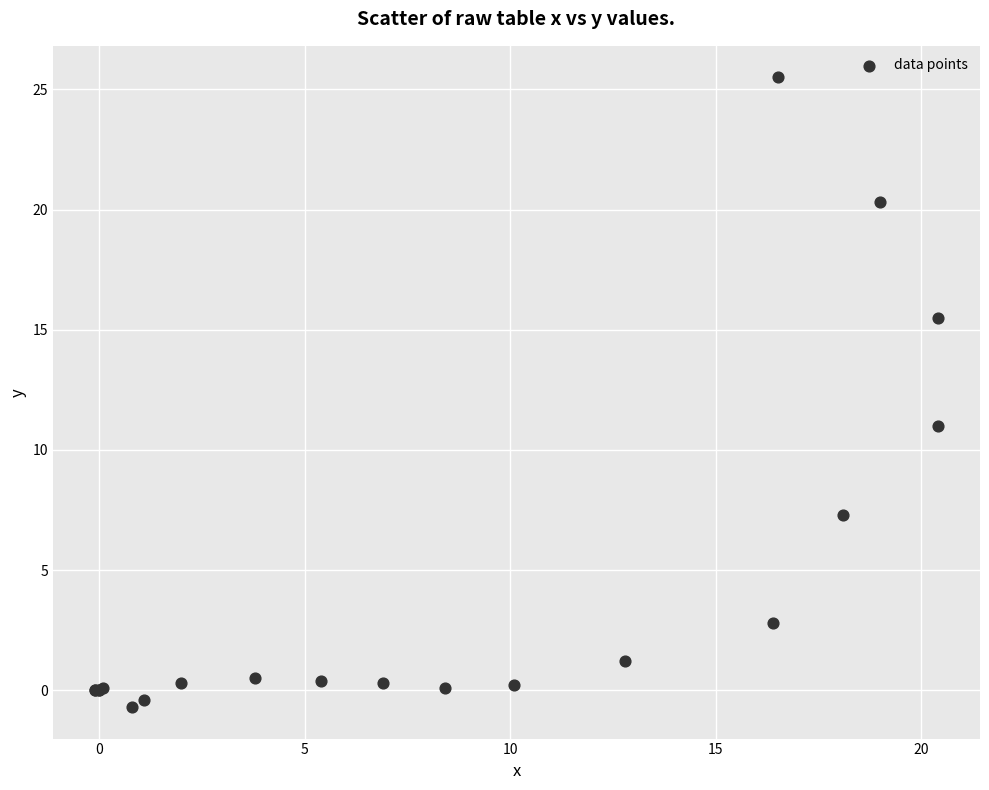

What Y value in the scatter plot is closest to 12?

11.0